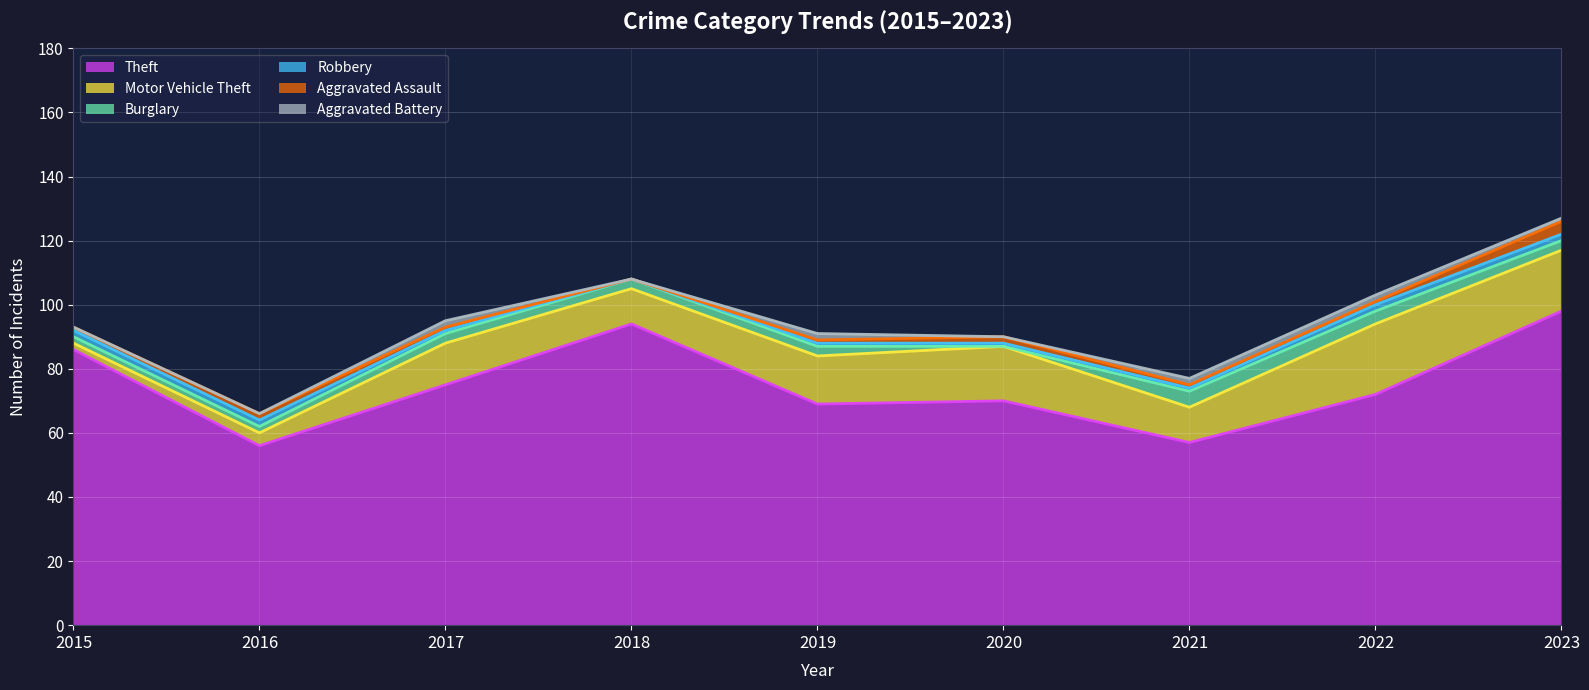

What is the value of the Motor Vehicle Theft point at the 1st from the left?

2